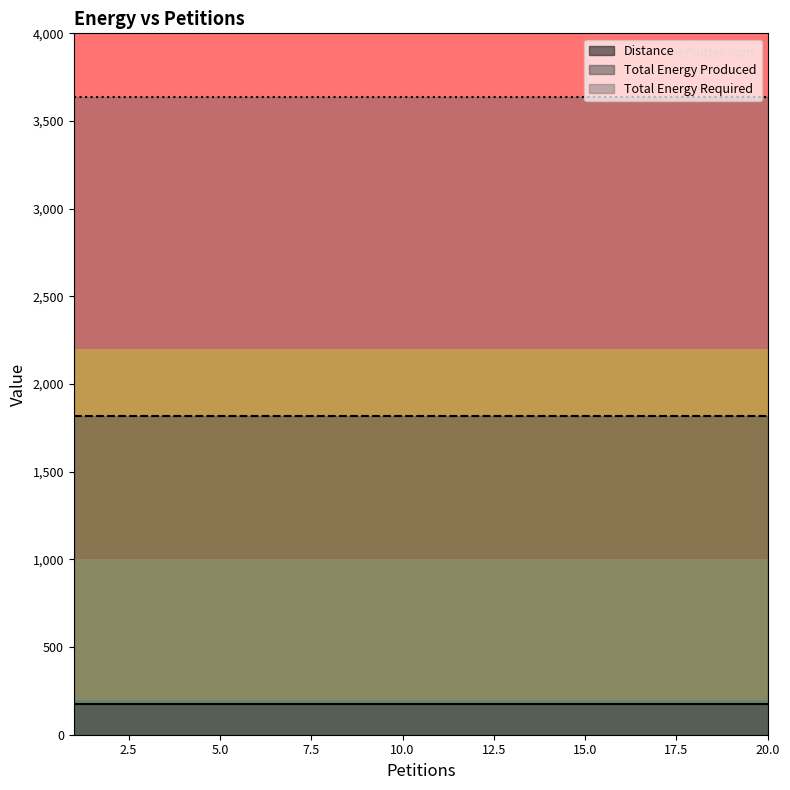

The value of Distance at 16 is 273. True or false?

False